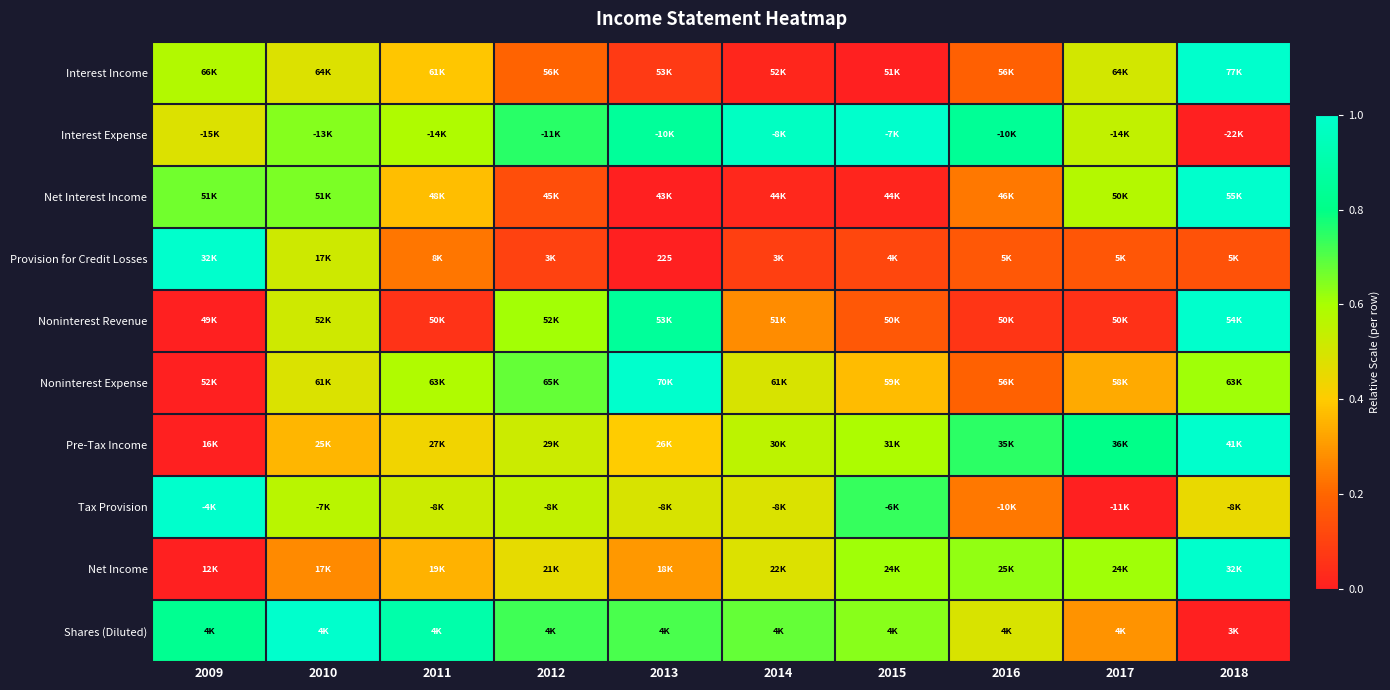

The value of Net Income at 2018 is 1.0. True or false?

True